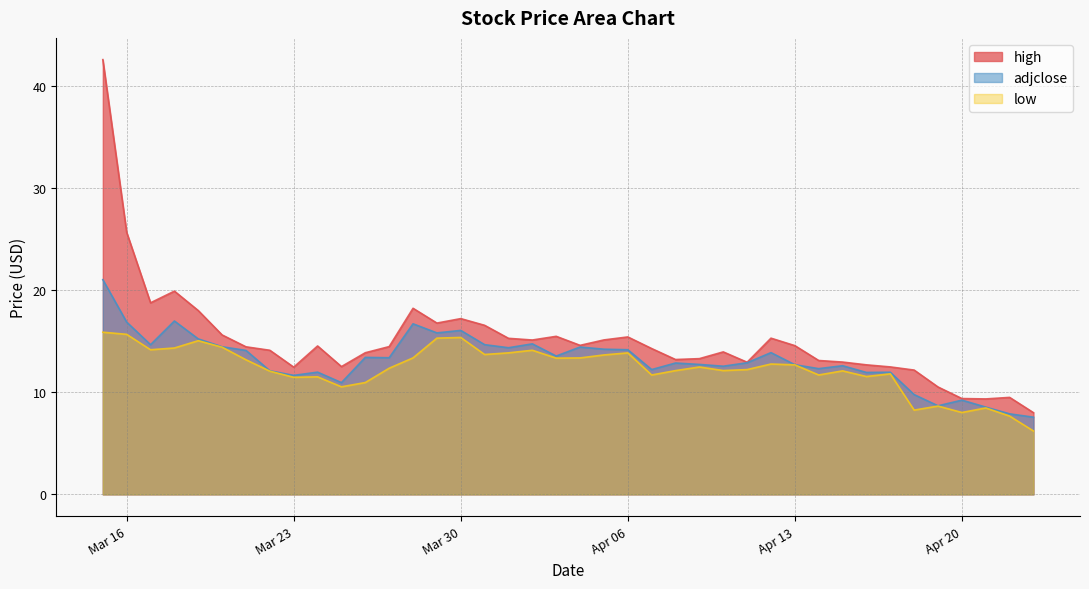

Reading left to right, transcribe all the data shown in this chart.

adjclose: 21.0	16.9	14.6	17.0	15.2	14.4	14.1	12.1	11.6	12.0	10.9	13.4	13.4	16.7	15.8	16.0	14.7	14.4	14.7	13.5	14.4	14.2	14.2	12.2	12.9	12.7	12.5	12.9	13.9	12.7	12.3	12.6	11.9	12.0	9.8	8.7	9.2	8.5	7.9	7.6
high: 42.6	25.6	18.7	19.9	18.0	15.6	14.4	14.1	12.4	14.5	12.5	13.9	14.5	18.2	16.8	17.2	16.5	15.3	15.1	15.5	14.6	15.1	15.4	14.3	13.2	13.3	13.9	12.9	15.3	14.6	13.1	12.9	12.7	12.5	12.2	10.5	9.4	9.3	9.5	8.0
low: 15.9	15.7	14.2	14.3	15.0	14.4	13.2	12.1	11.5	11.5	10.5	10.9	12.3	13.4	15.3	15.4	13.7	13.8	14.1	13.3	13.4	13.6	13.8	11.7	12.1	12.5	12.1	12.2	12.8	12.7	11.7	12.1	11.5	11.8	8.2	8.6	8.0	8.5	7.7	6.2